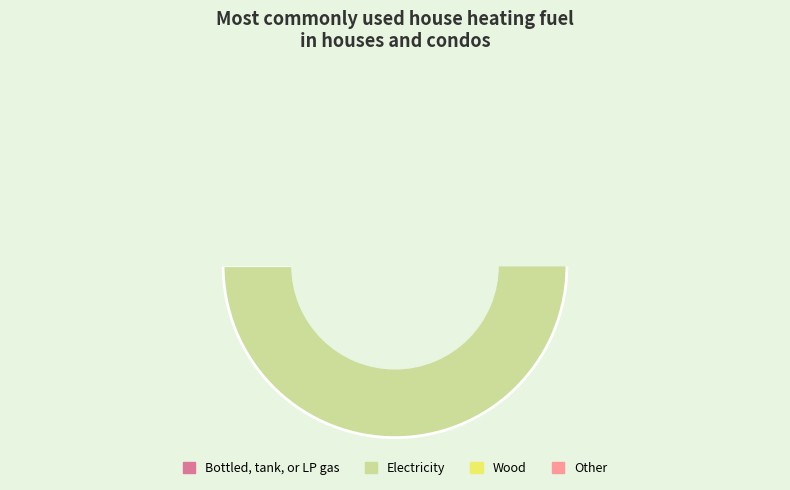

Does 834 account for over 50% of the chart?

No